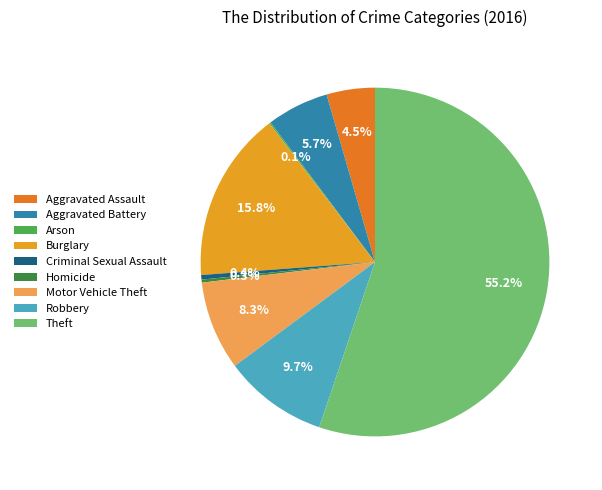

To the nearest percent, what portion does Motor Vehicle Theft represent?

8%